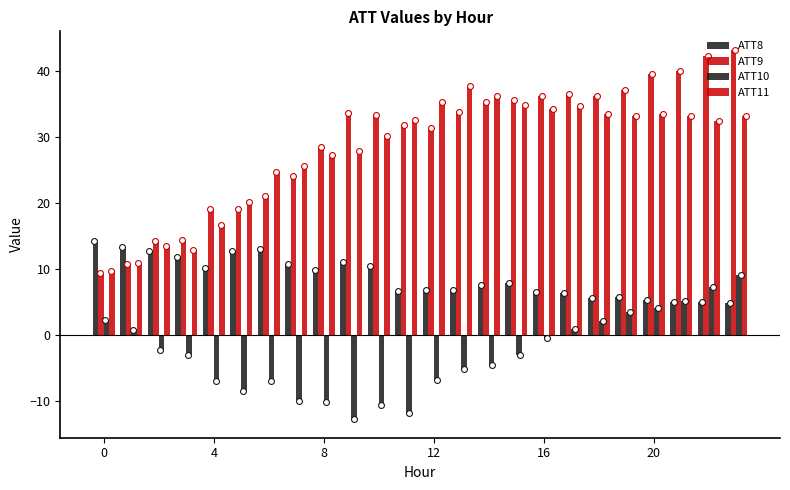

Is the value of ATT11 at 19 greater than the value of ATT10 at 7?

Yes